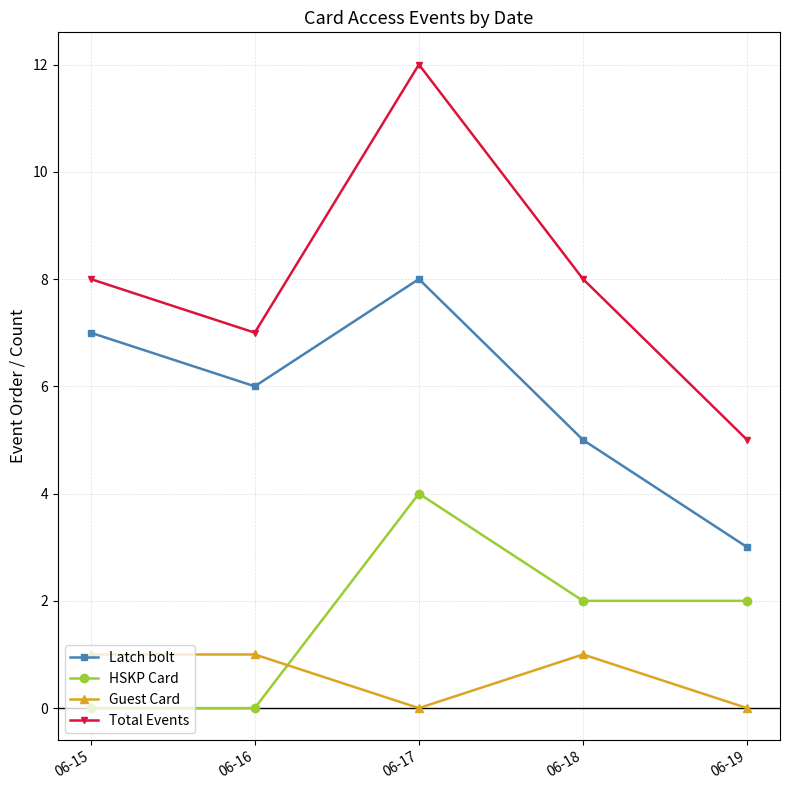

Count the number of categories in the chart.

5